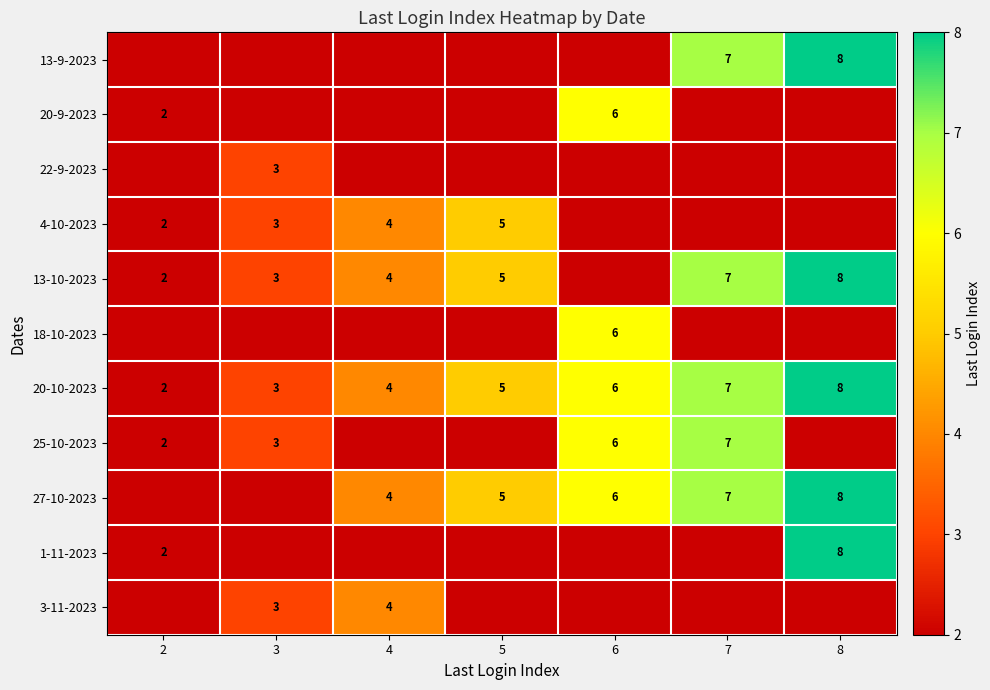

Which label corresponds to the largest value in the chart?

8